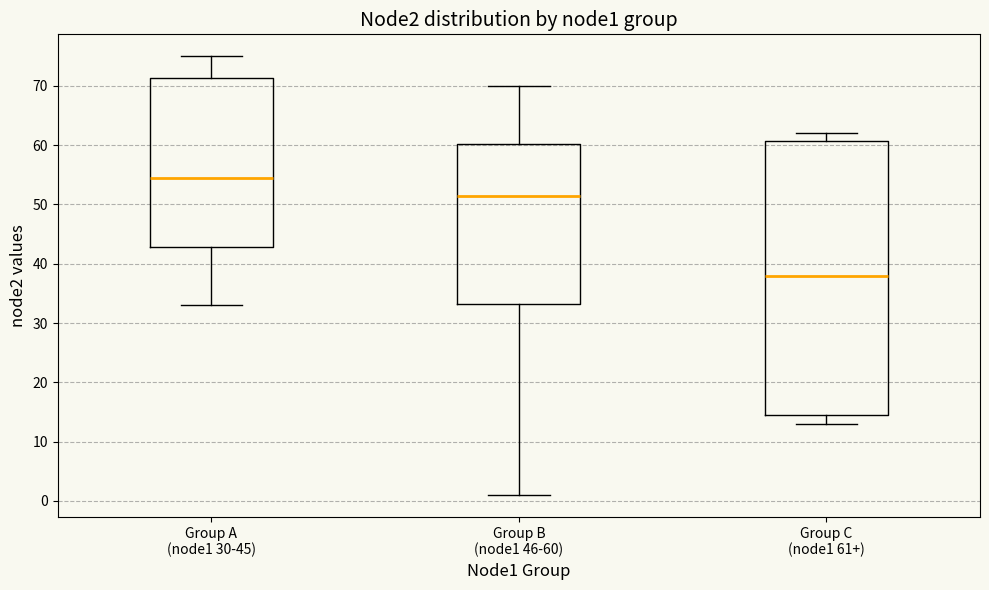

Where is the lower edge of the box for Group B (node1 46-60) on the y-axis? The values are not printed on the chart, so give them approximately, as read against the axis.

33